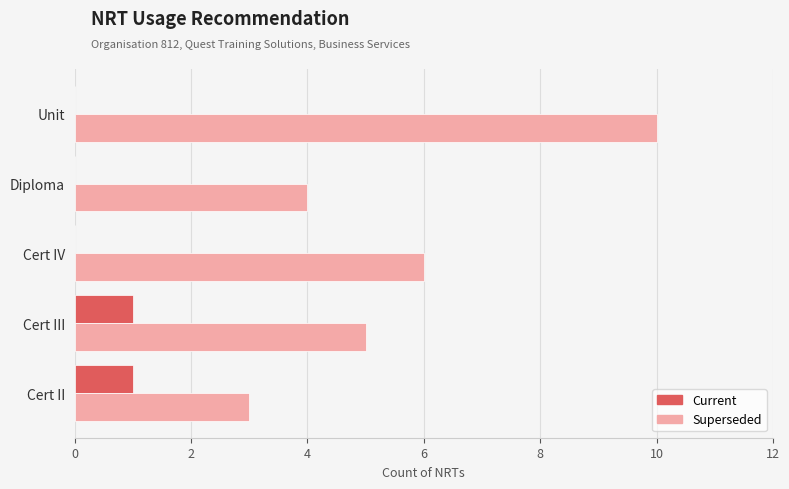

True or false: Superseded has a value of 4 at Diploma.

True